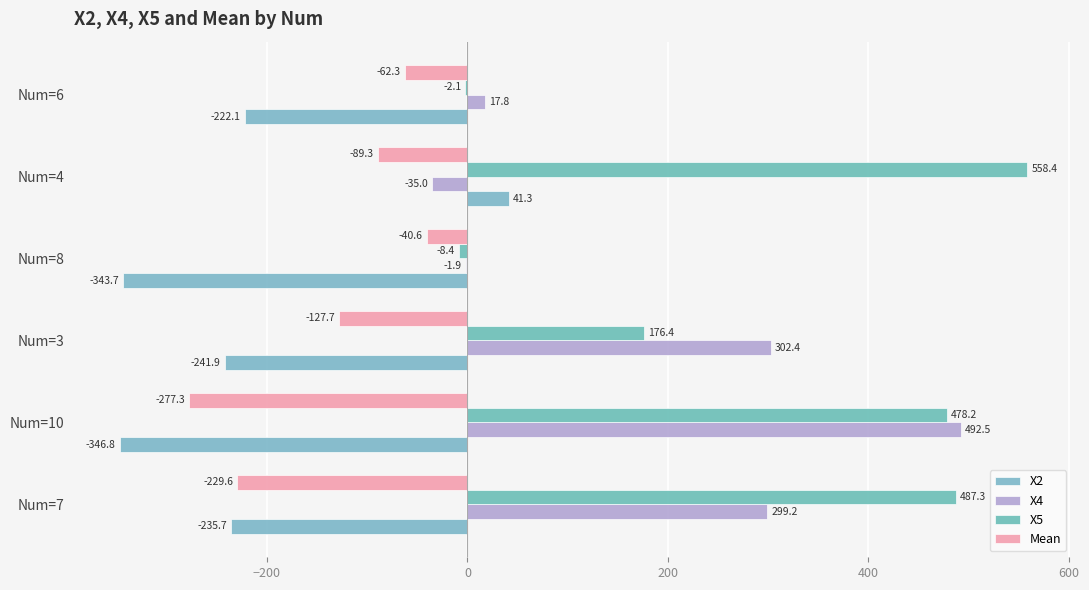

How many categories are shown in the chart?

6